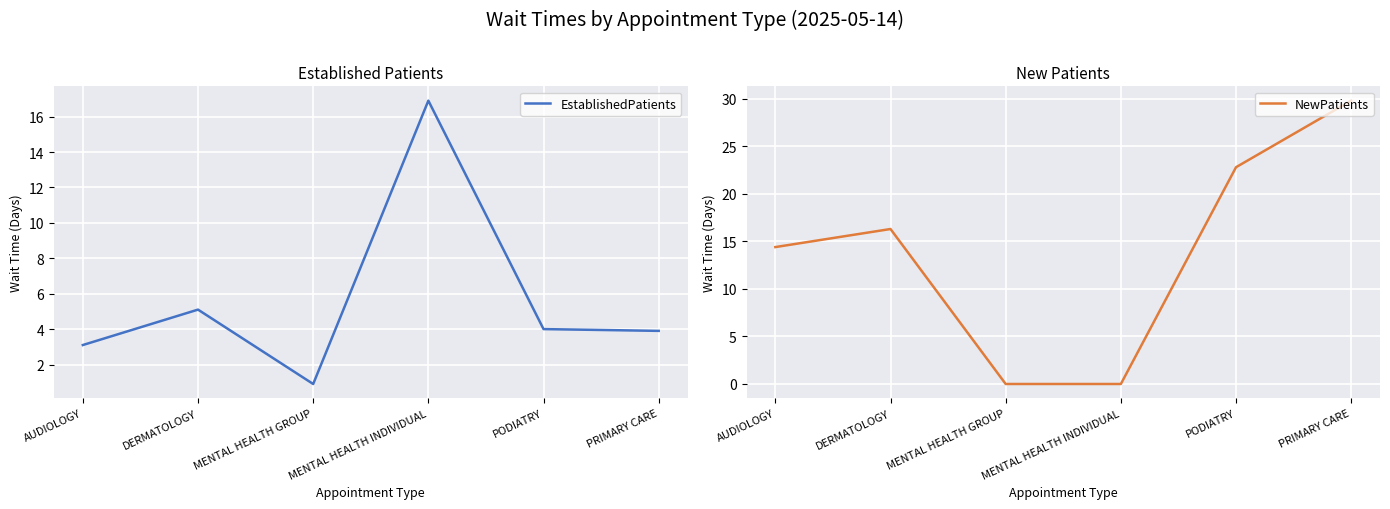

In NewPatients, how many points are higher than both neighbors (excluding endpoints)?

1